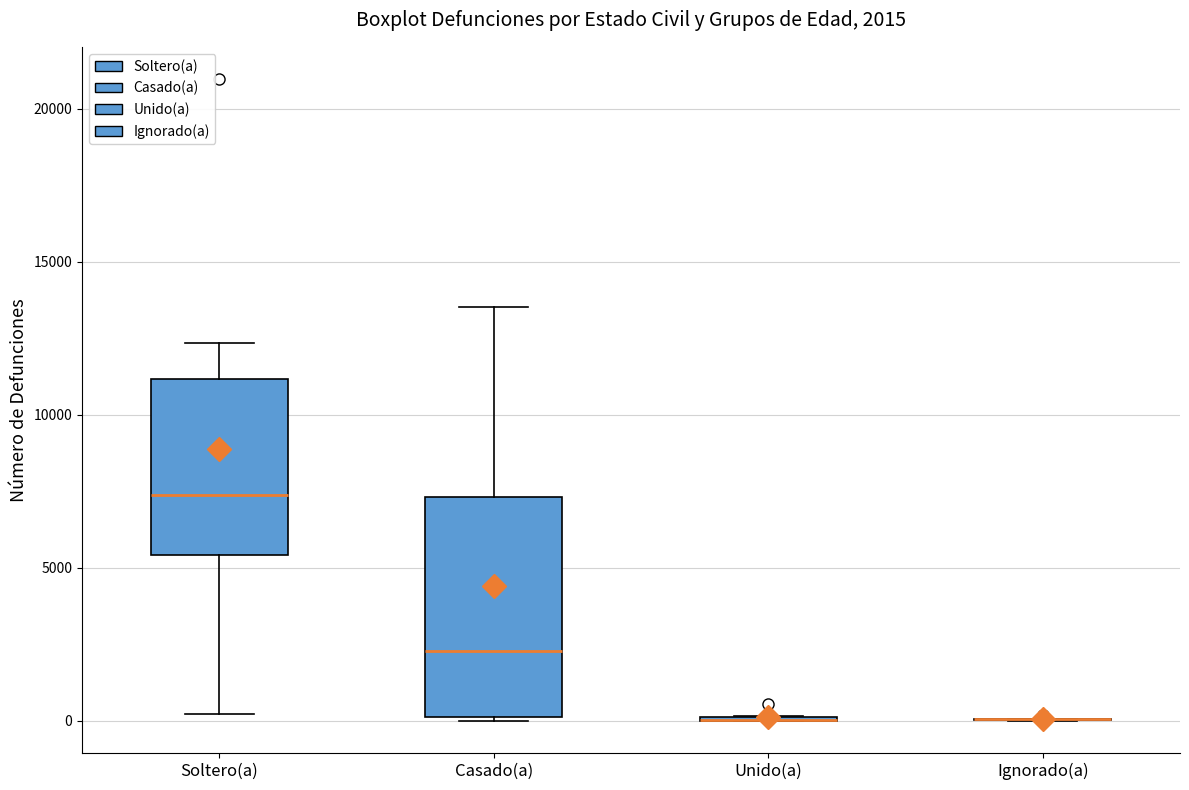

Which box is the tallest, from its lower edge to its upper edge?

Casado(a)